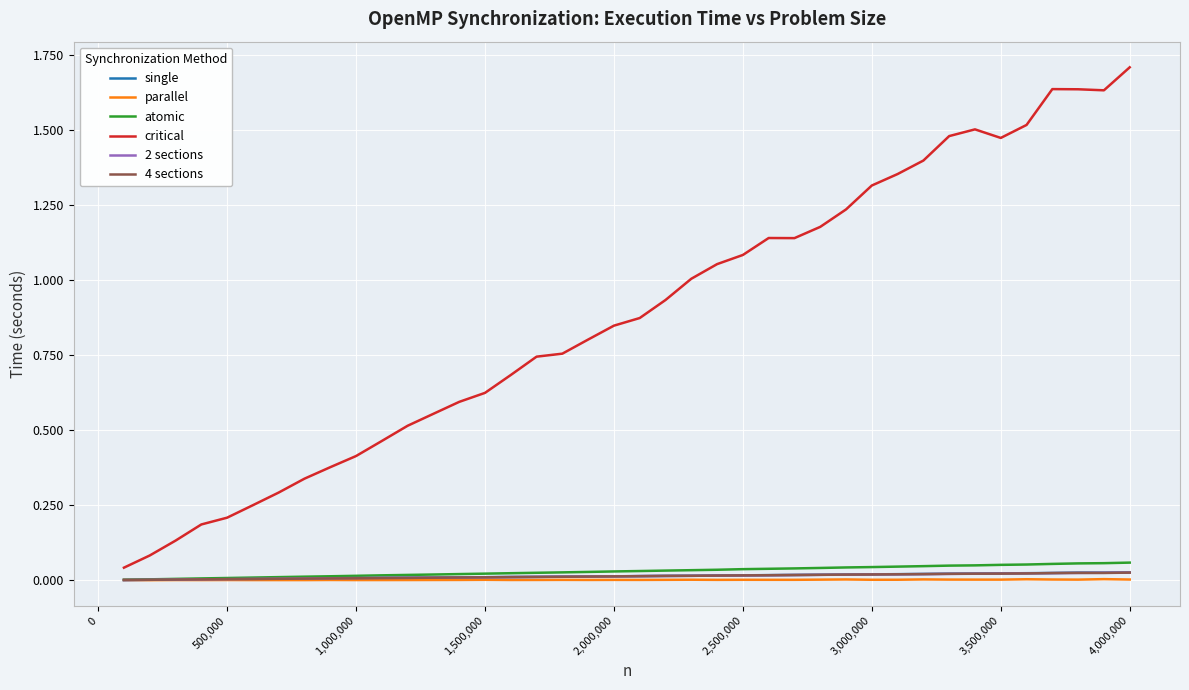

Which series has the widest spread of values?

critical